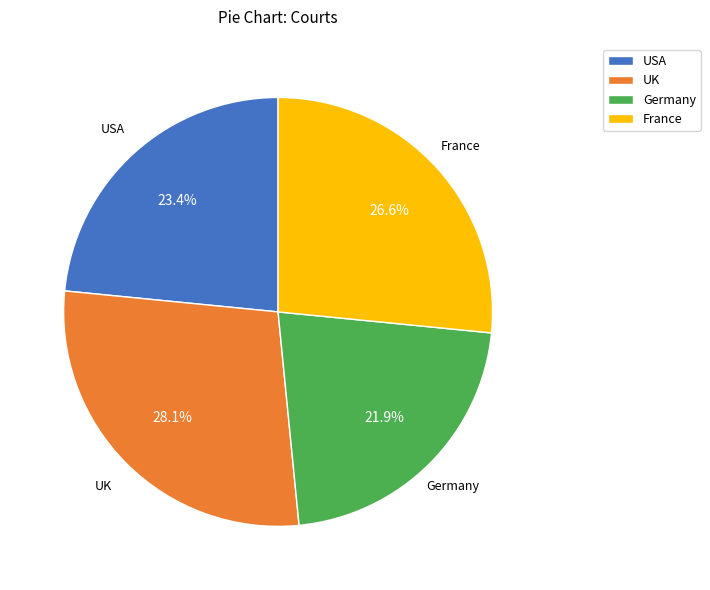

How many segments does this pie chart have?

4